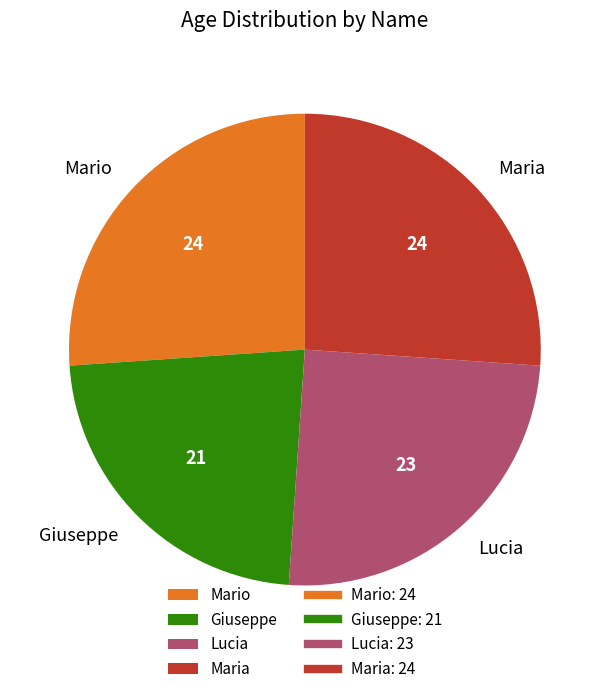

Which has a higher value, Lucia or Maria?

Maria